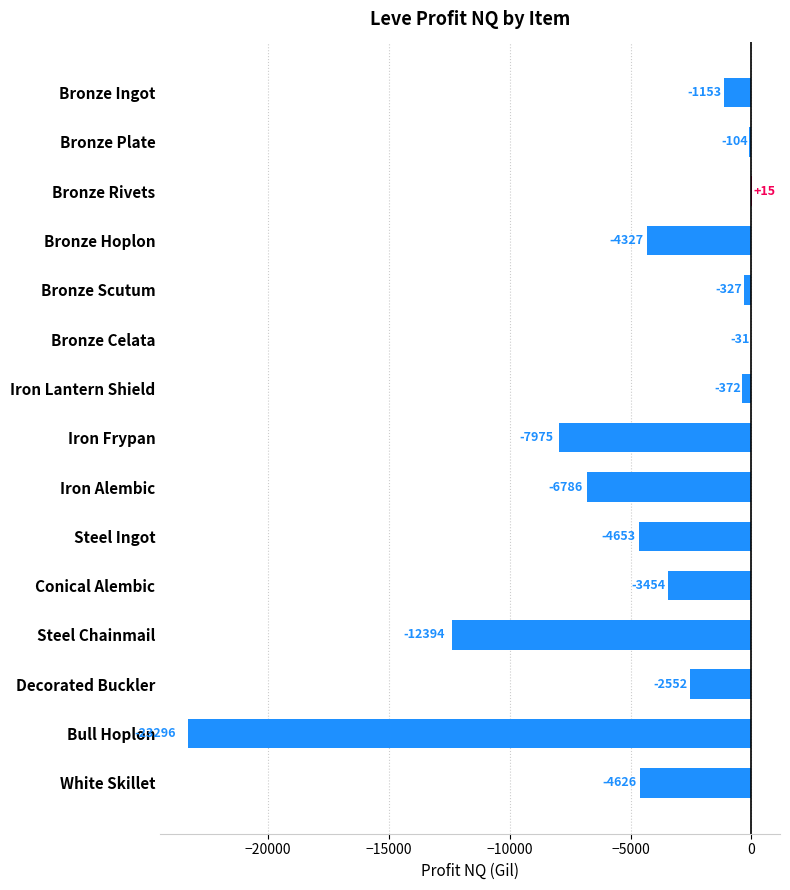

What is the greatest value displayed?

14.7